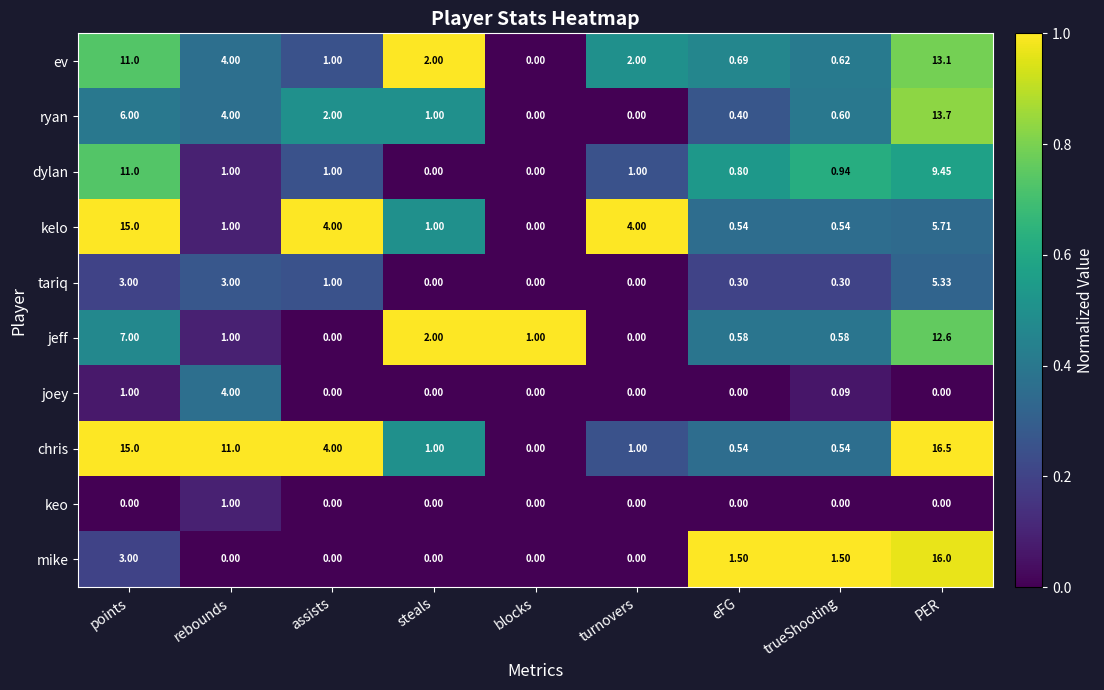

Which series has the largest range (max minus min)?

chris